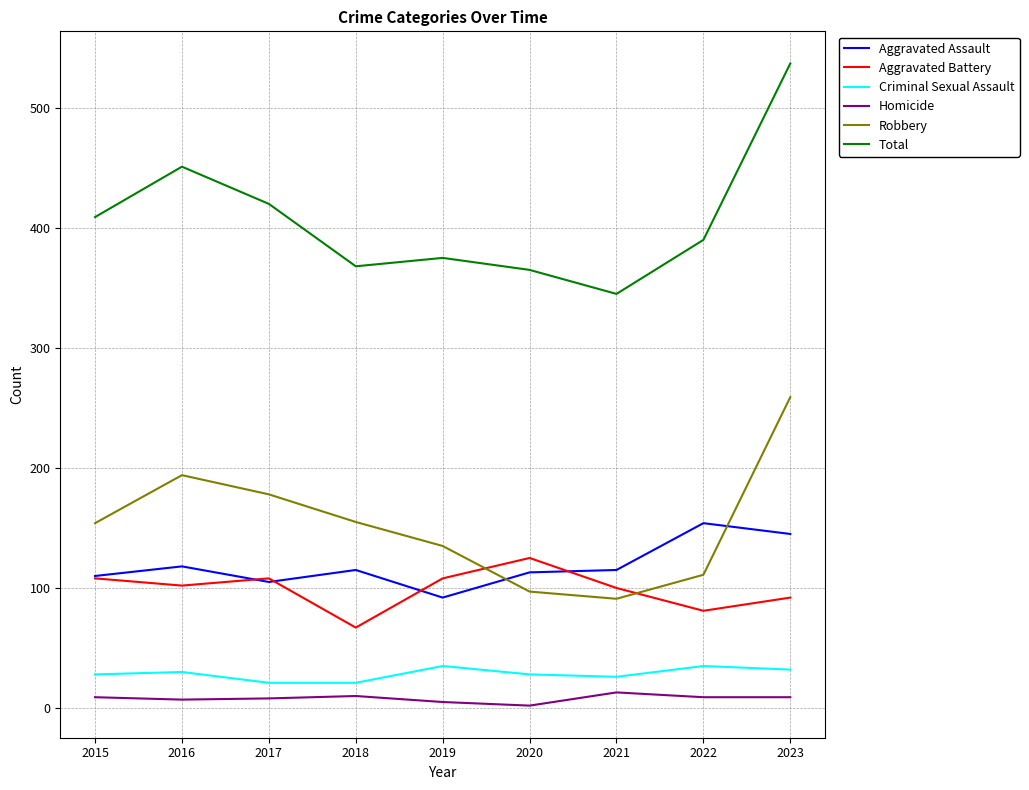

How many interior local peaks does the Total series have?

2